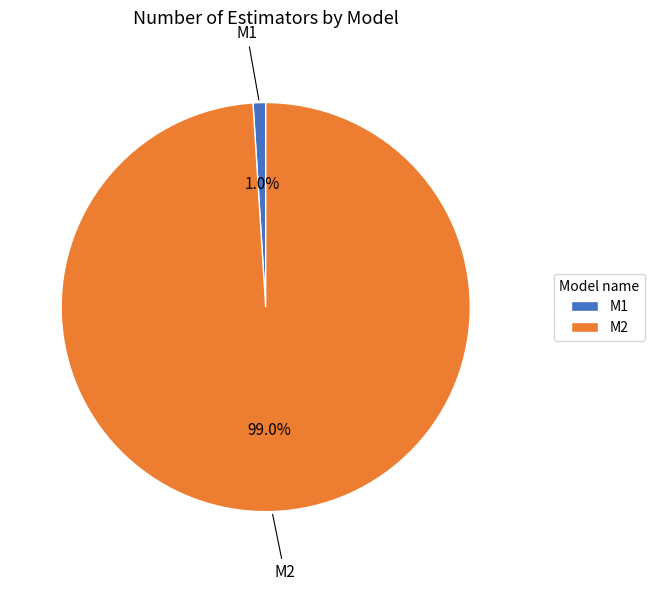

Is the sum of M2 and M1 greater than half?

Yes